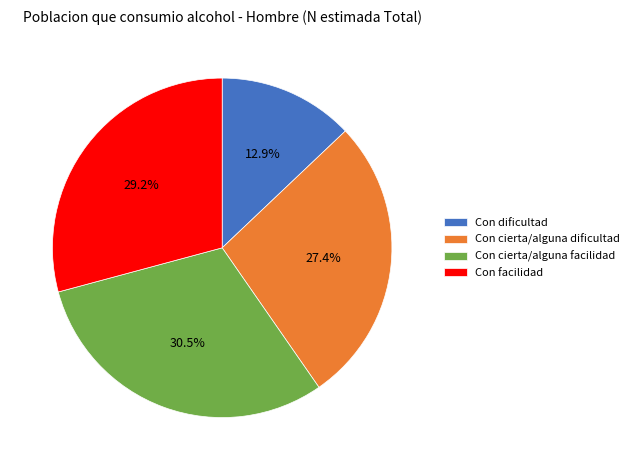

What percentage is the Con facilidad slice, to the nearest percent?

29%